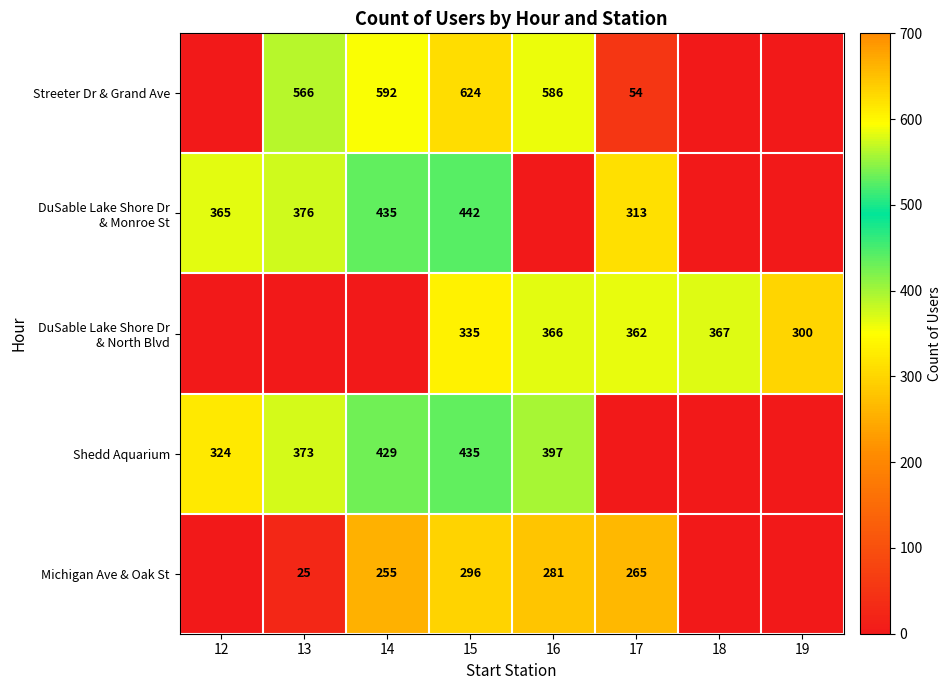

At how many categories does at least one series exceed 133?

8